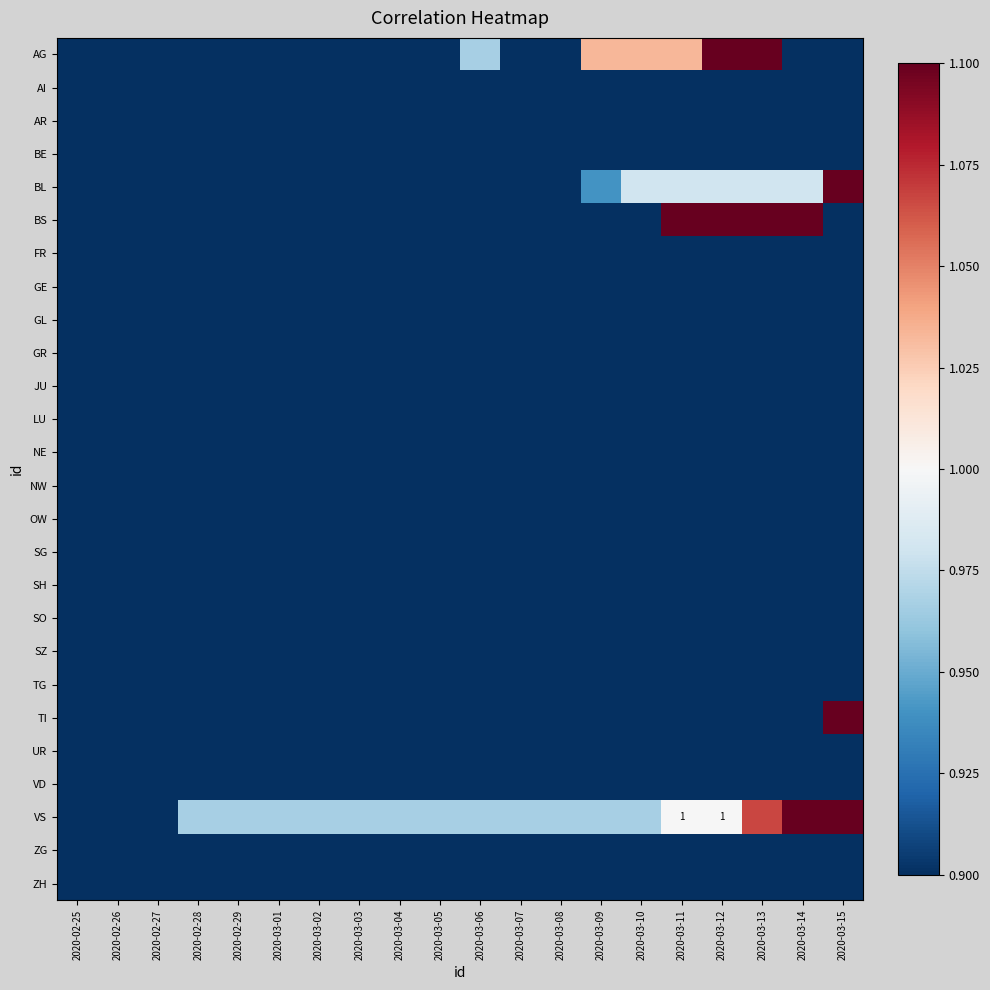

At how many categories does at least one series exceed 0?

20